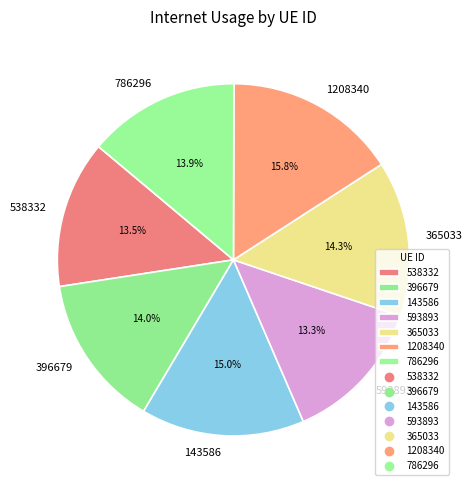

What percentage is the 1208340 slice, to the nearest percent?

16%